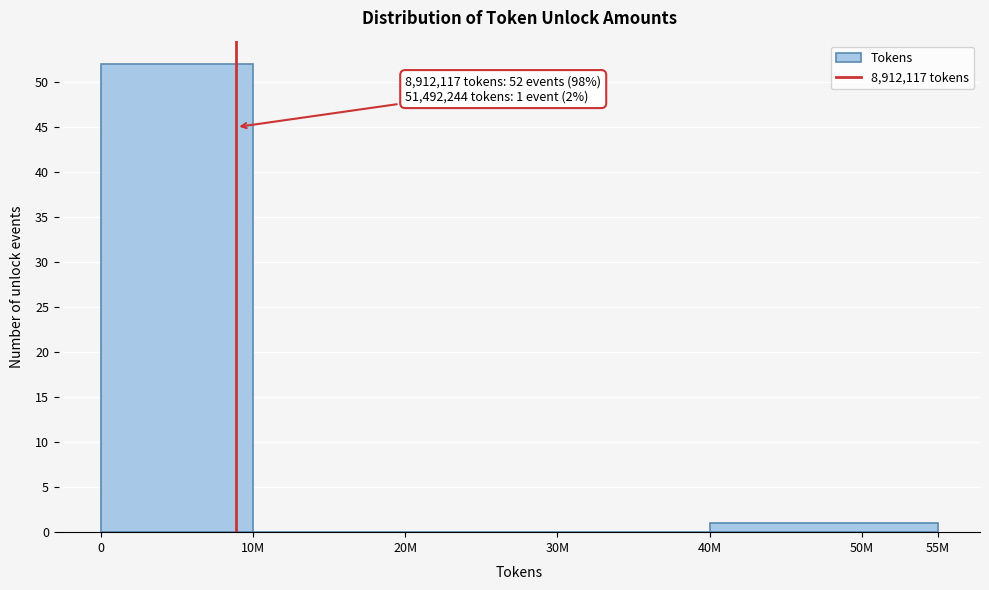

Reading left to right, extract all data points from this chart.

0=52	10M=0	20M=0	30M=0	50M=1